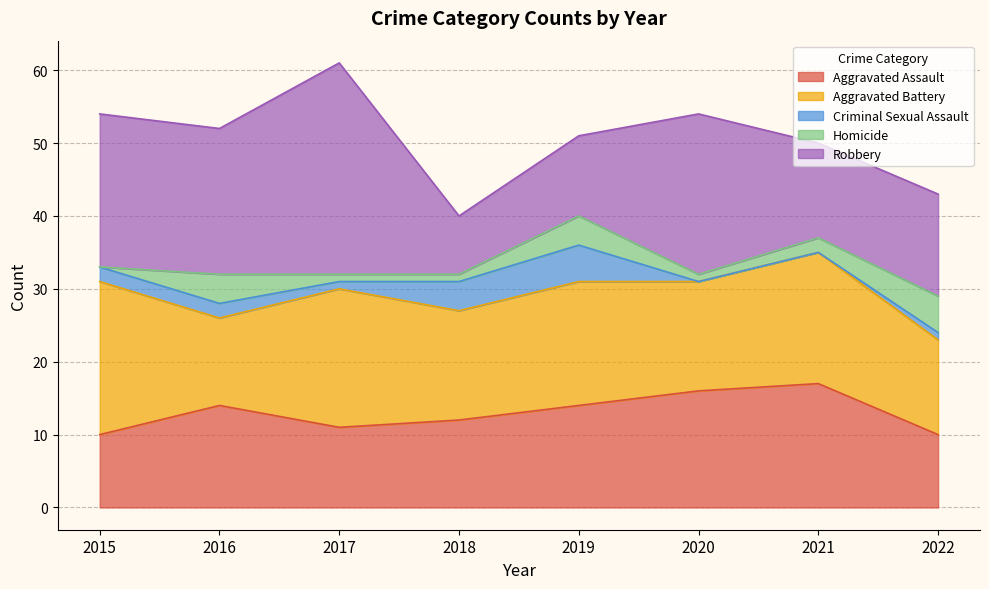

Where do Criminal Sexual Assault and Homicide first cross each other?

2015 and 2016